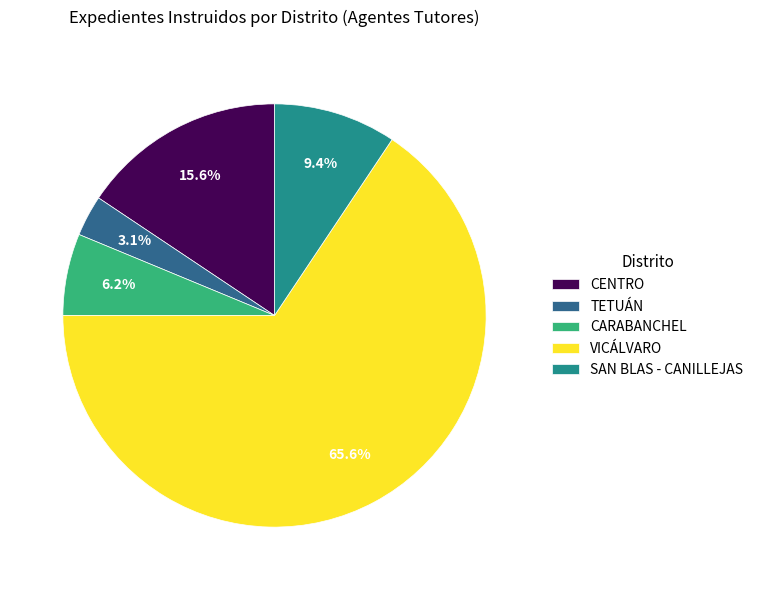

Combined, do SAN BLAS - CANILLEJAS and CENTRO account for over 50%?

No